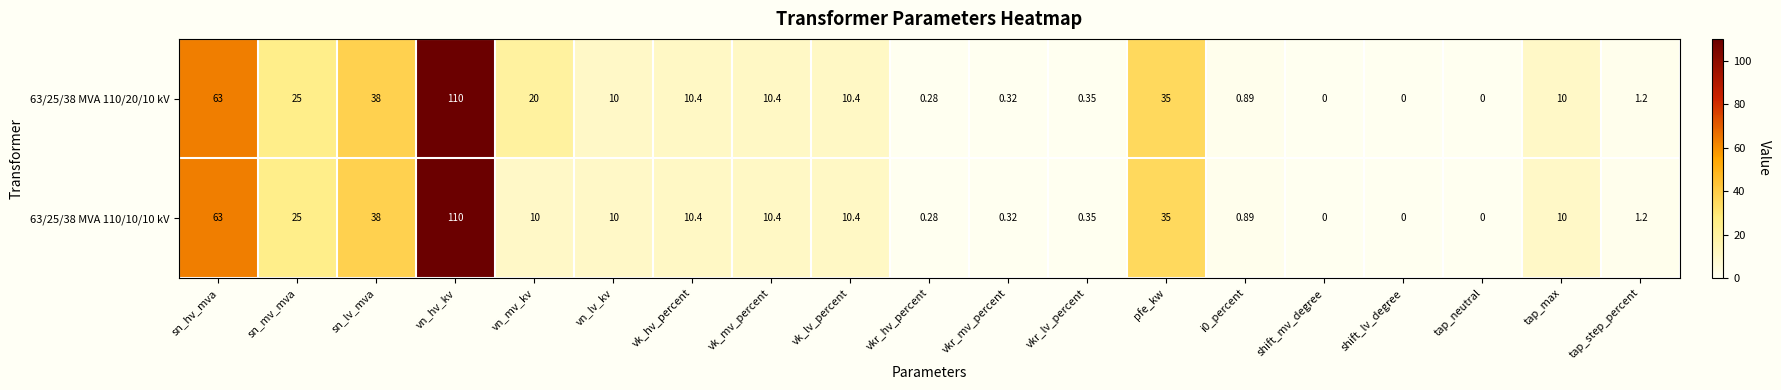

Is the value of 63/25/38 MVA 110/20/10 kV at vkr_mv_percent greater than the value of 63/25/38 MVA 110/10/10 kV at vk_hv_percent?

No